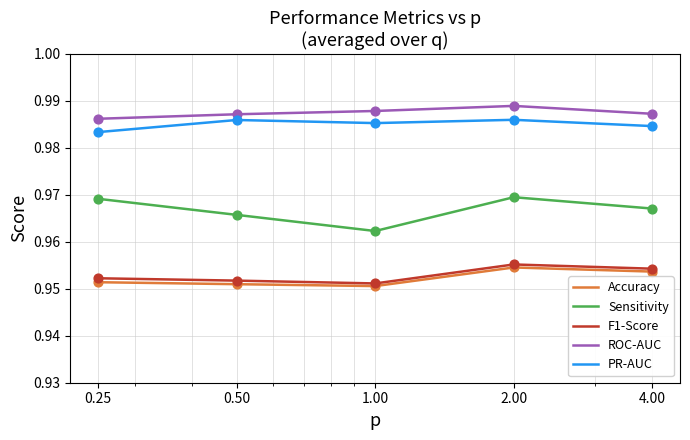

Which series has the widest spread of values?

Sensitivity